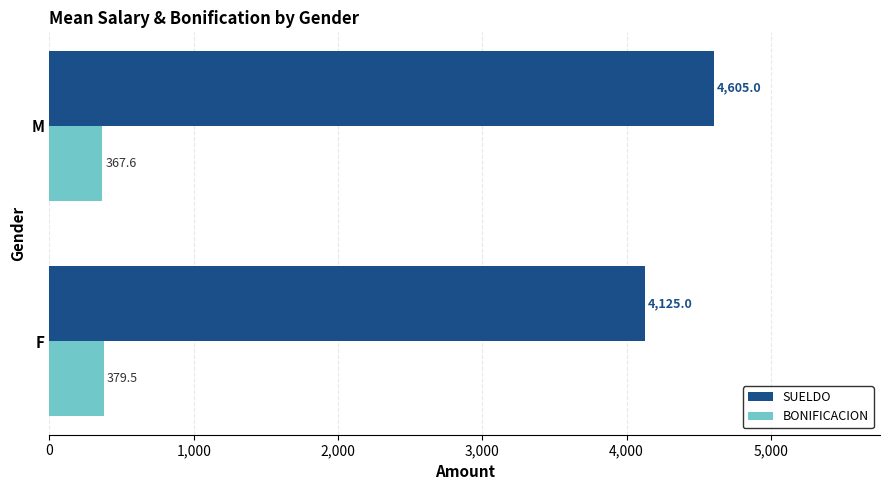

Which series has the widest spread of values?

SUELDO